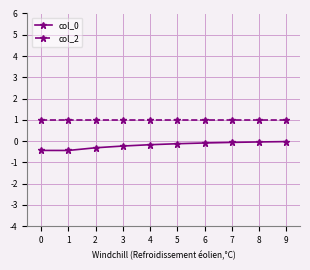

What is the value of the col_2 point at the 1st from the left?

1.0